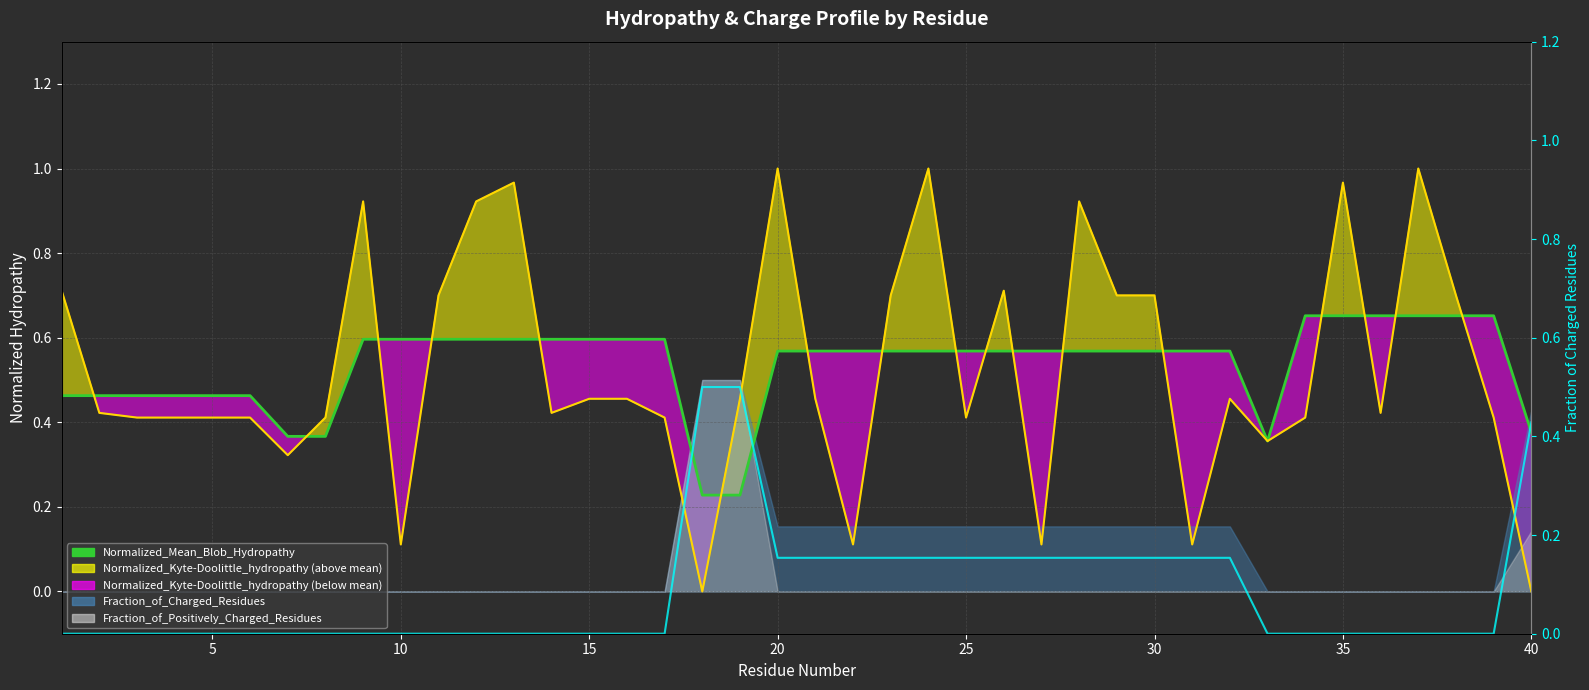

True or false: Fraction_of_Charged_Residues (line) has more than 2 points higher than both neighbors.

False